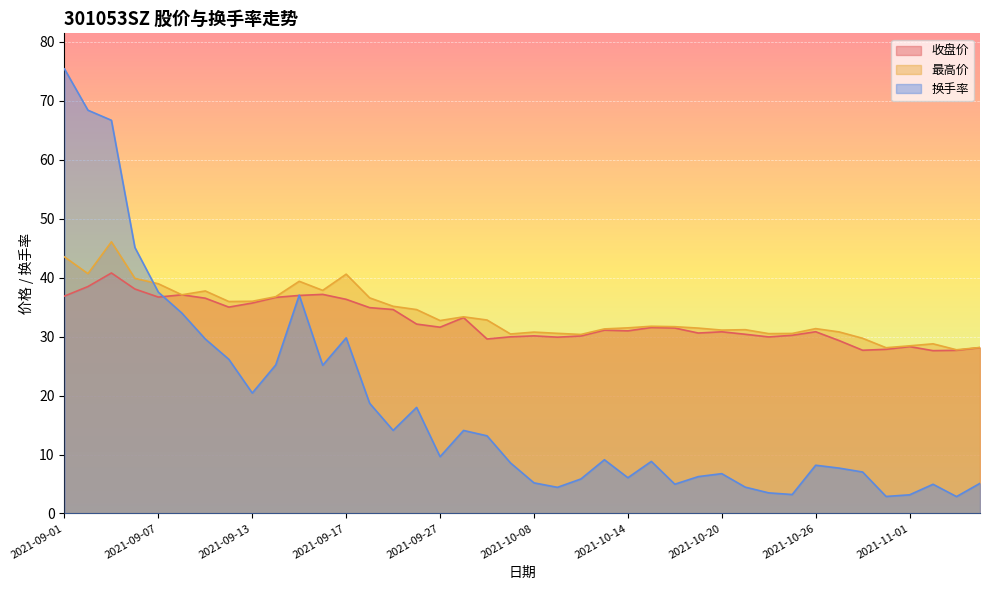

How many data points in 换手率 are less than 9?

20